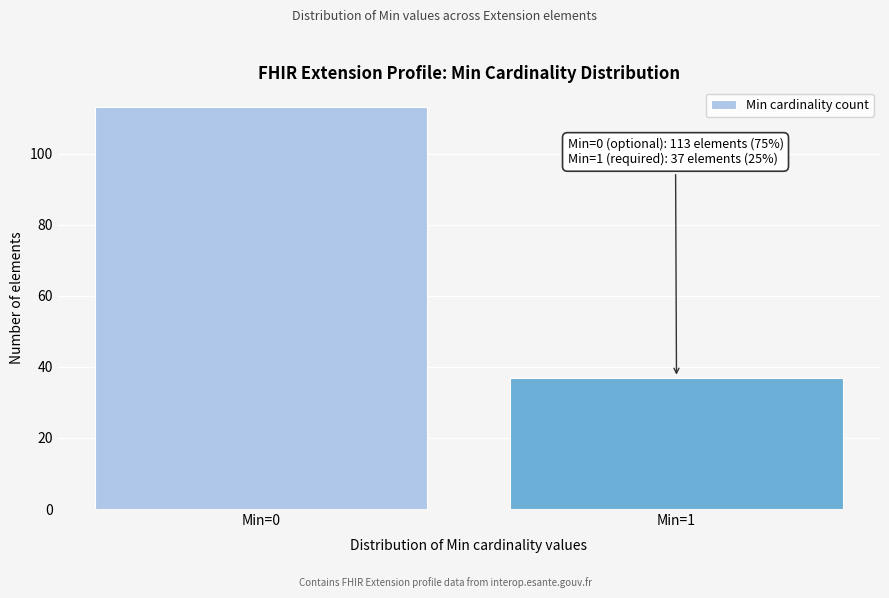

Reading left to right, extract all data points from this chart.

113	37